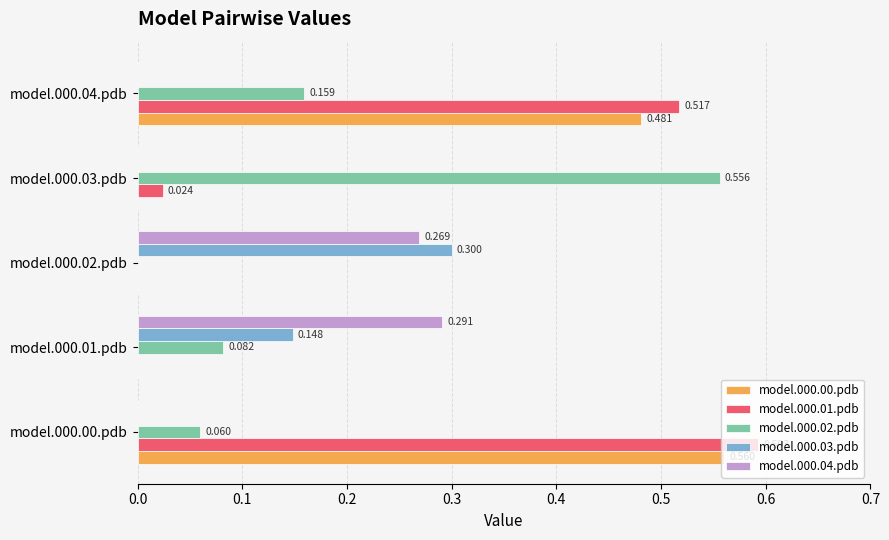

Is the value of model.000.02.pdb at model.000.04.pdb greater than the value of model.000.01.pdb at model.000.04.pdb?

No